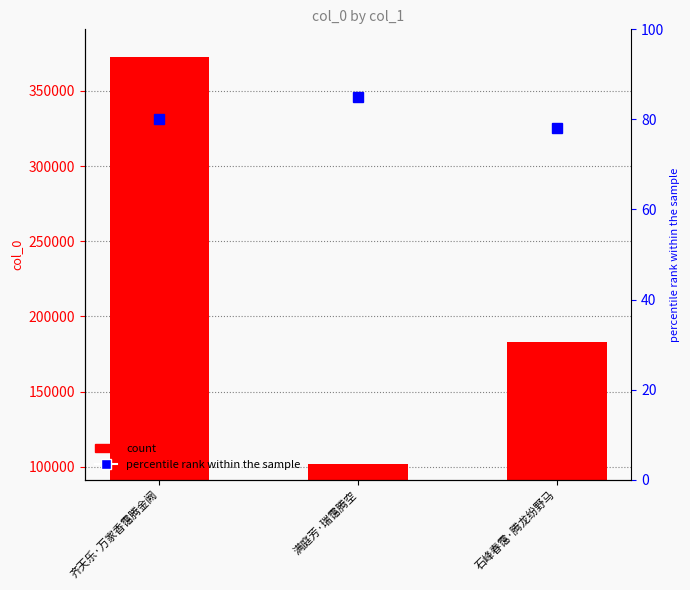

Rank the series at 石峰春霭·腾龙纷野马 from highest to lowest value.

col_0, percentile rank within the sample